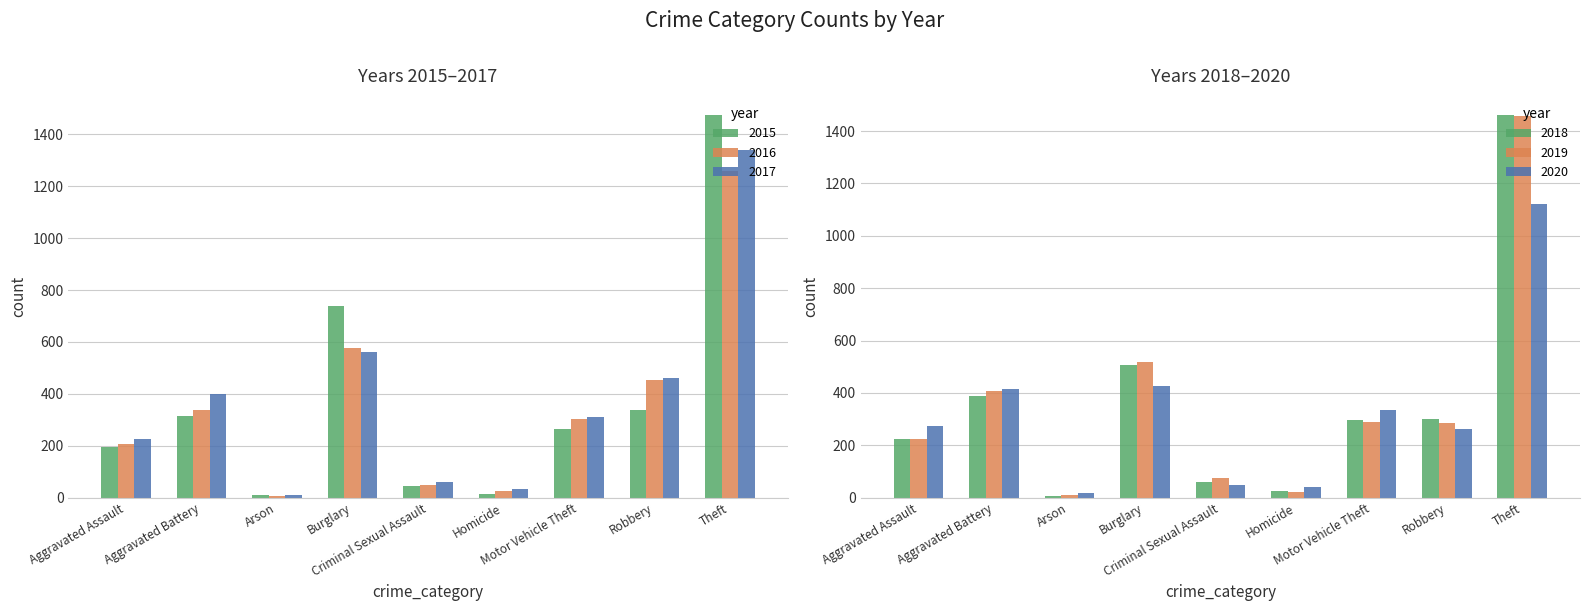

How many values in the 2020 series are below 273?

4